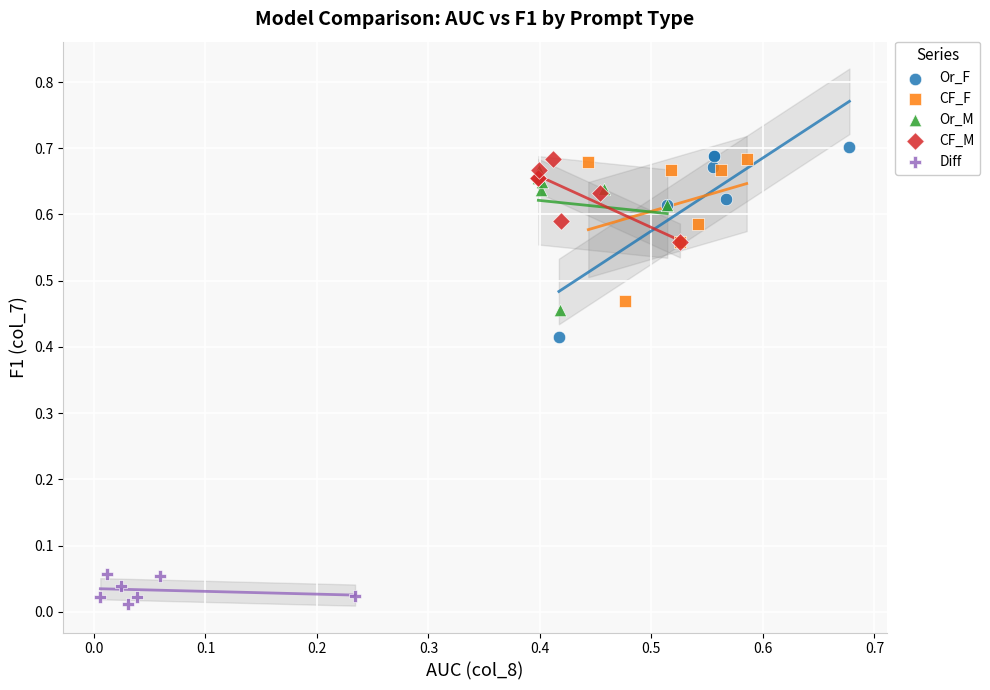

Which series contains the highest Y value?

Or_F